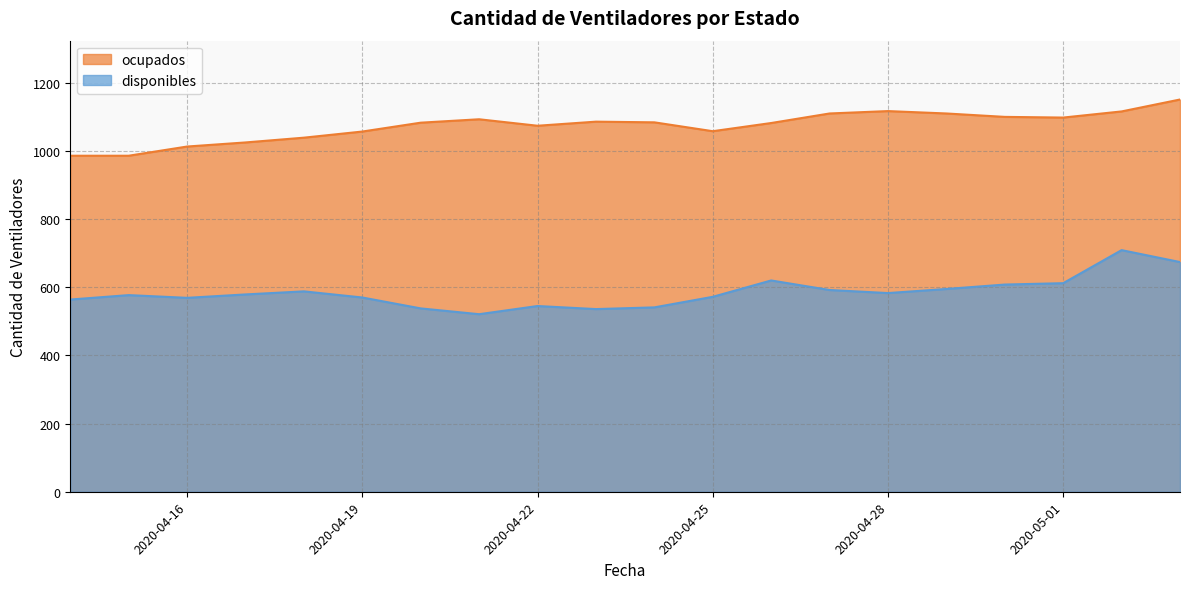

Count the number of categories in the chart.

20